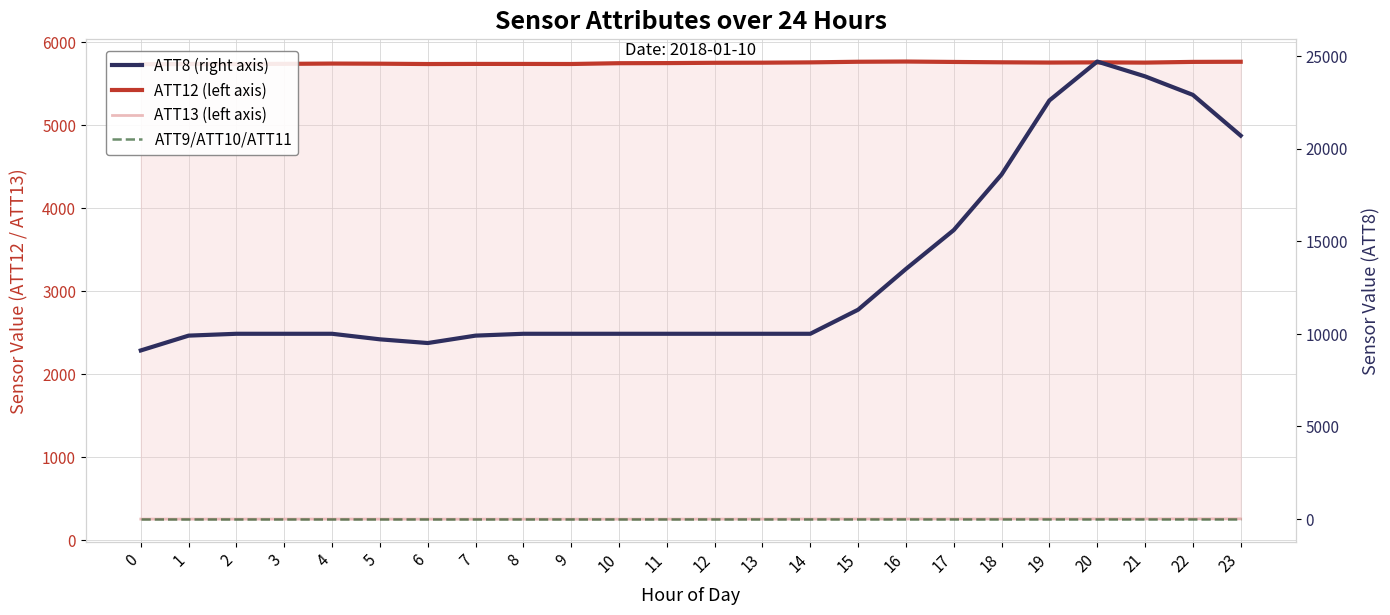

What is the minimum value for ATT12?

5729.8